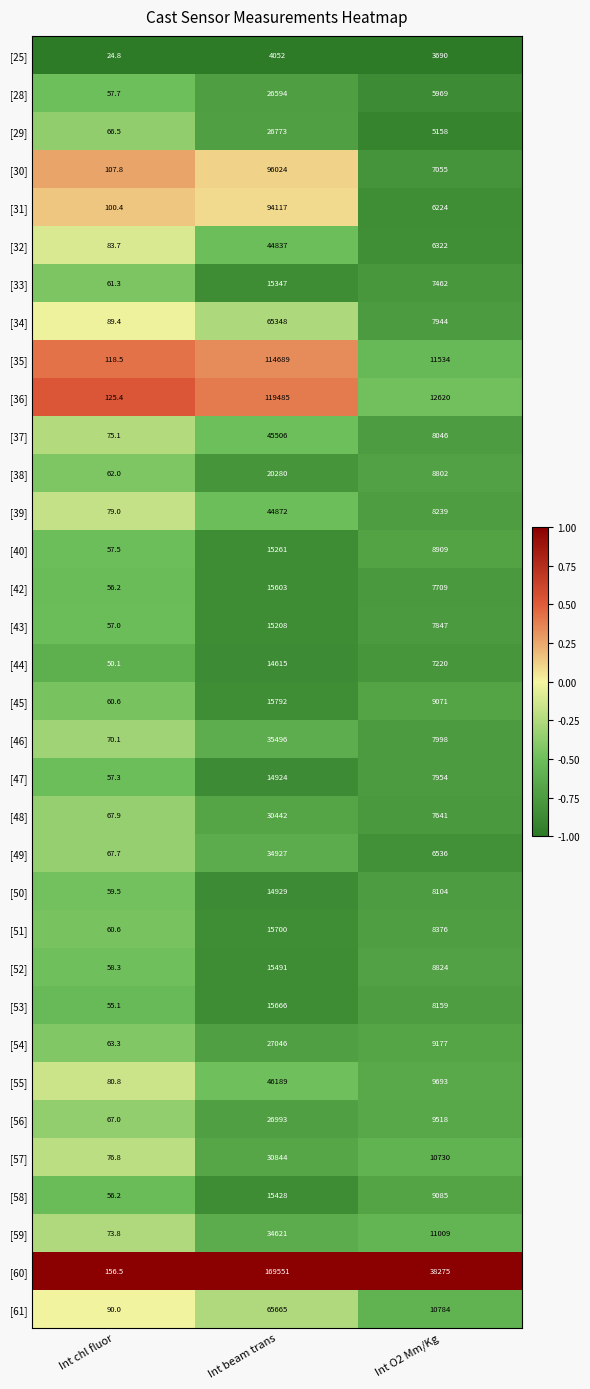

How many categories are shown in the chart?

3